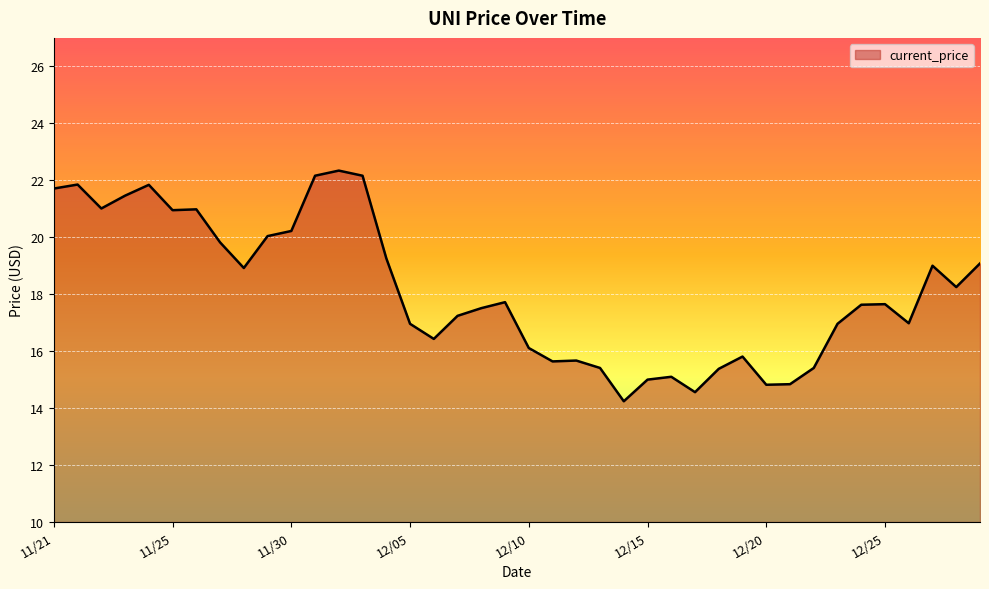

What is the difference between the maximum and minimum values?

8.1